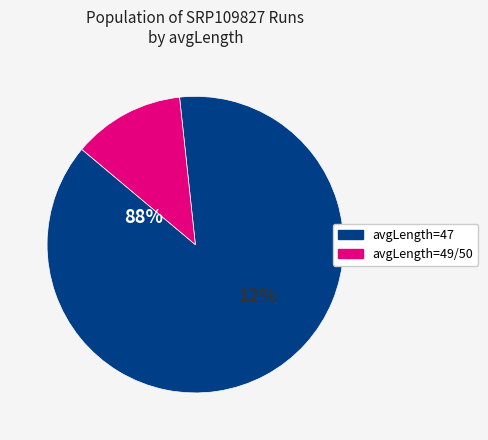

Which slice is the smallest?

50